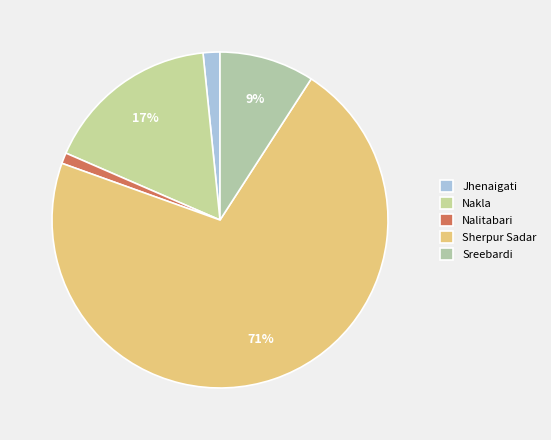

Count the number of slices in the pie.

5